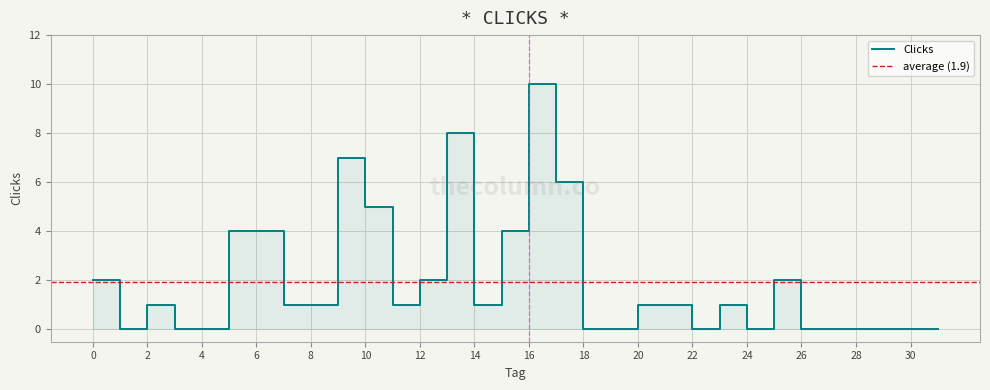

The value at 24 is 0. True or false?

True